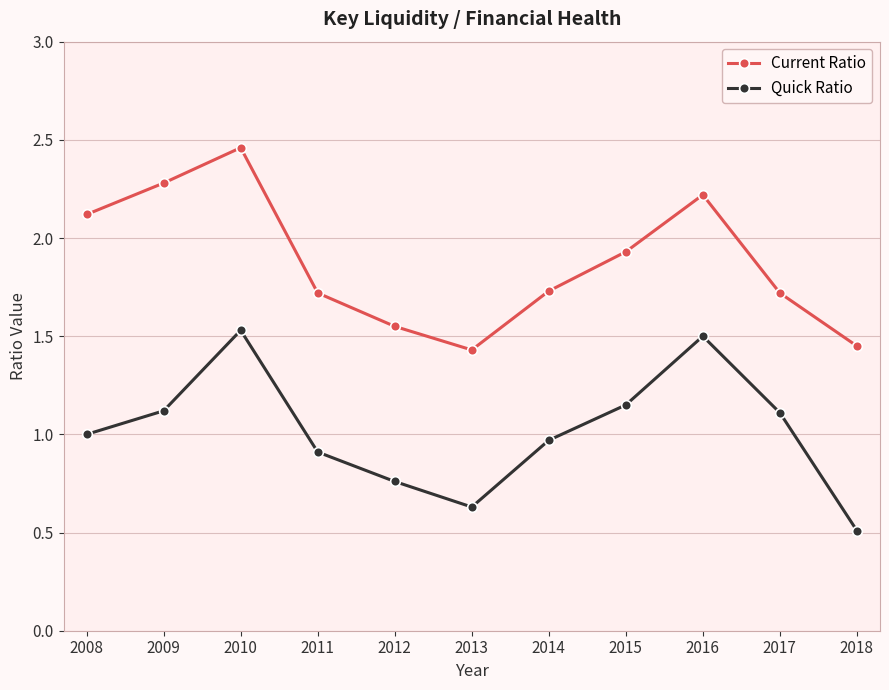

How many interior local peaks does the Current Ratio series have?

2